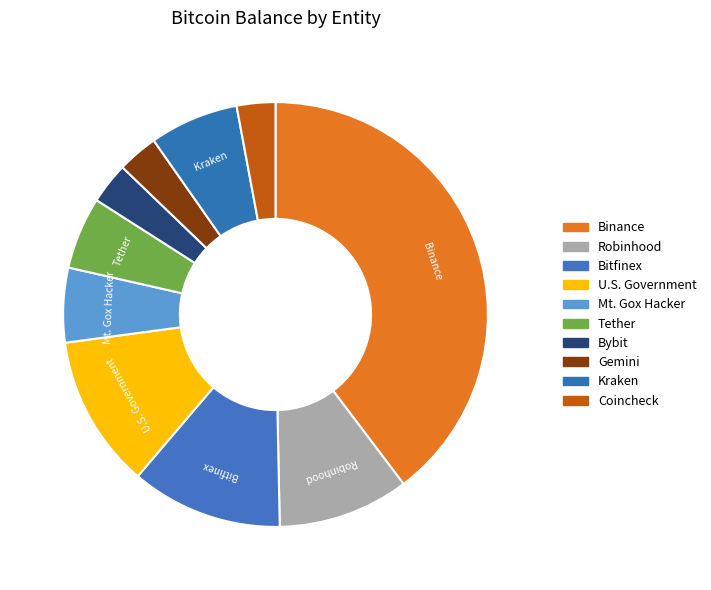

Is there a majority slice in this chart?

No